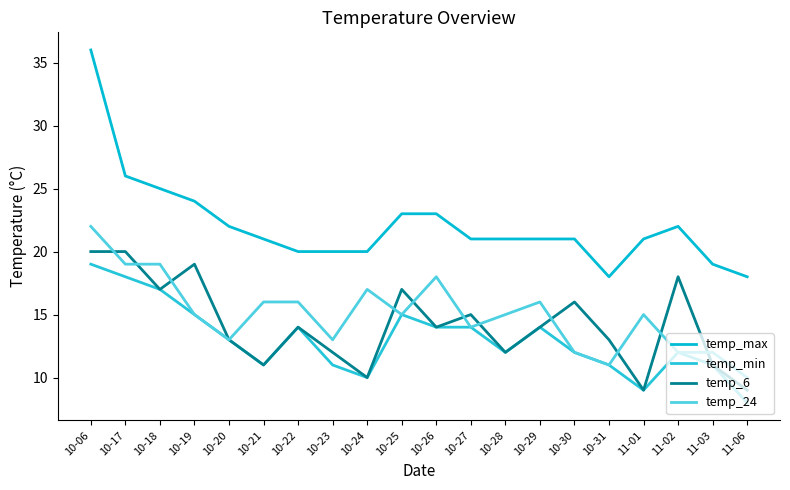

Is the value of temp_24 at 10-18 greater than the value of temp_6 at 10-21?

Yes